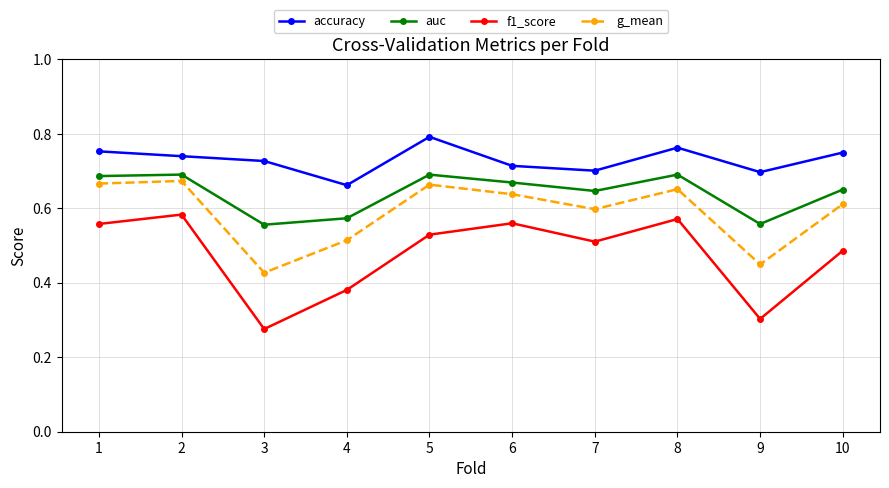

Where is the first local minimum for g_mean?

3